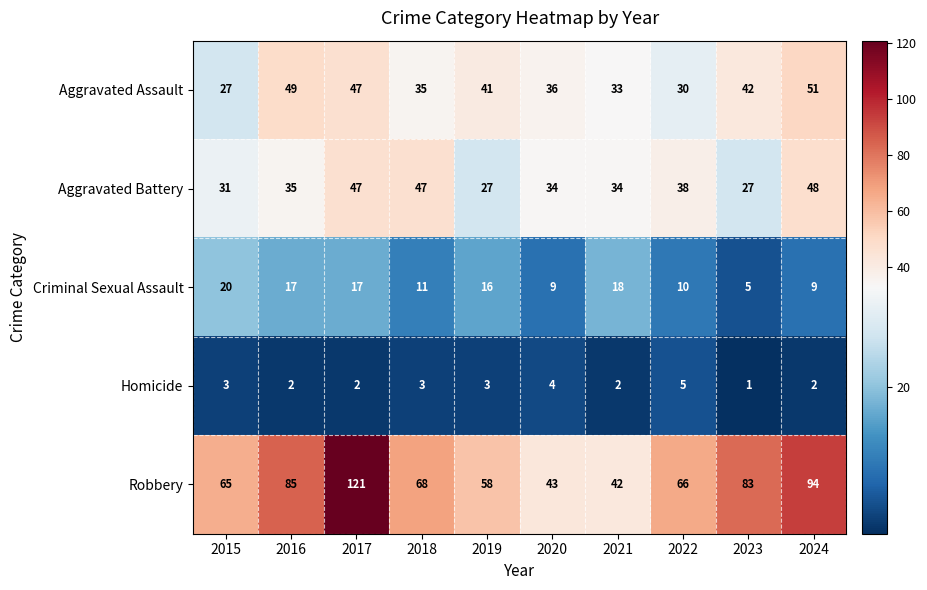

What is the spread (max minus min) of values at 2016?

83